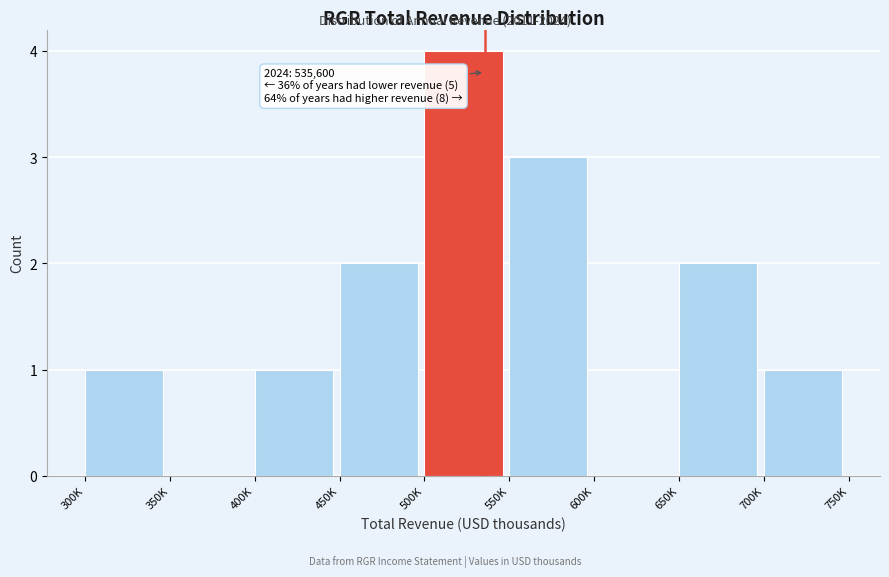

Reading left to right, transcribe all the data shown in this chart.

300K=1	350K=0	400K=1	450K=2	500K=4	550K=3	600K=0	650K=2	700K=1